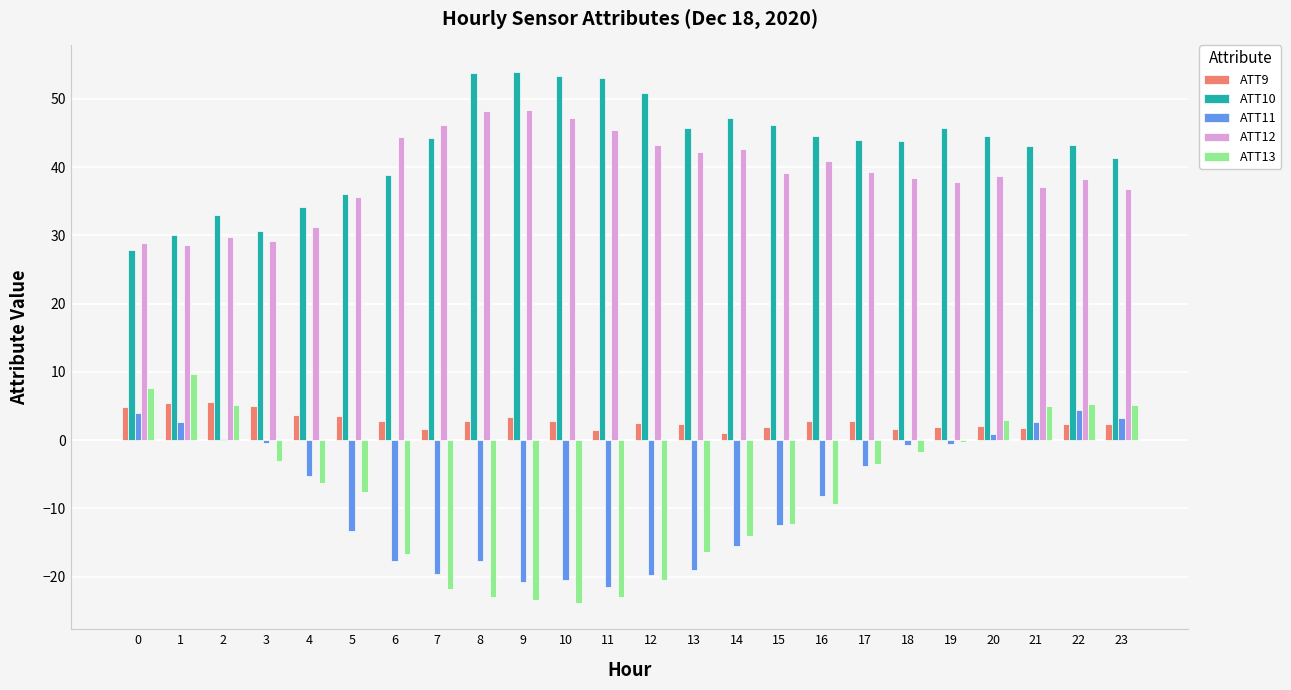

How many data points in ATT11 are above -5?

11